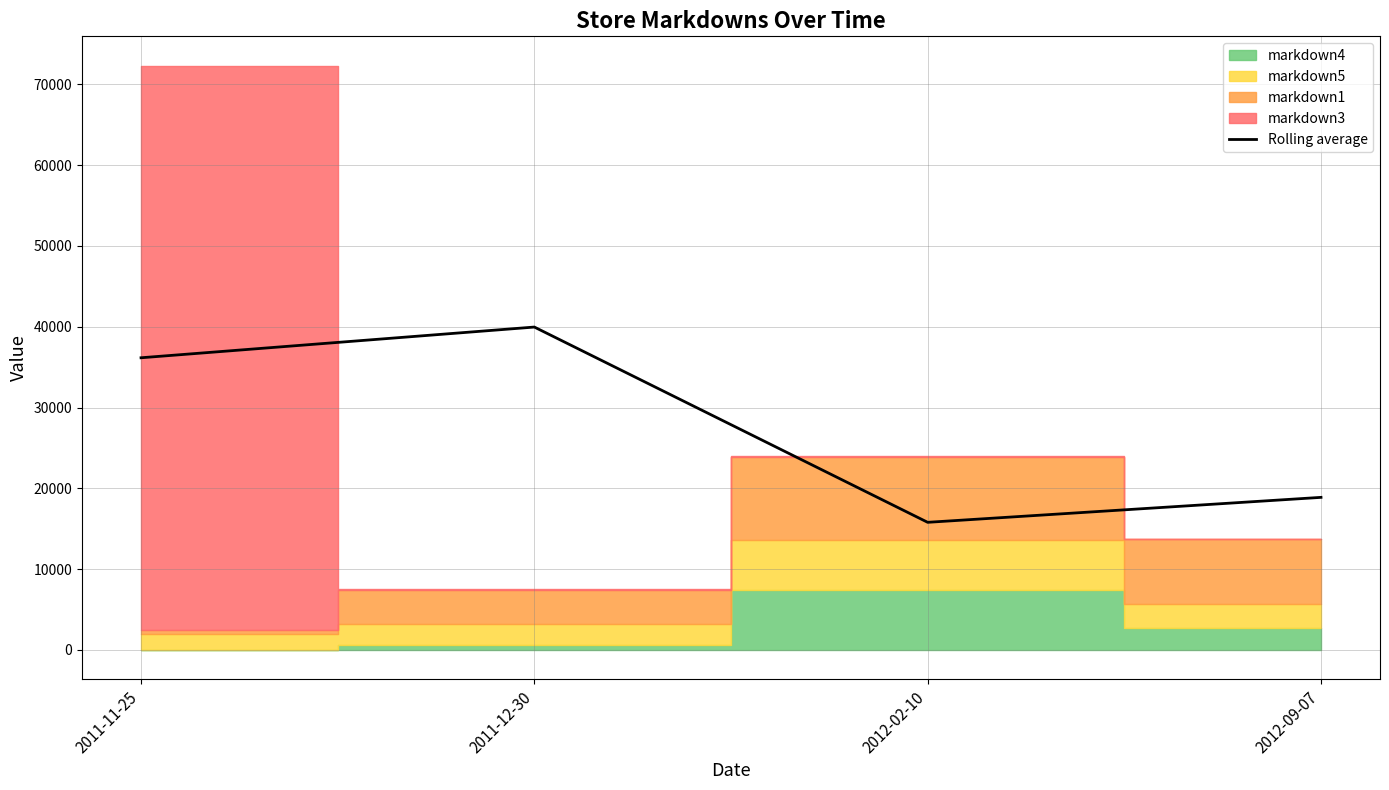

Does the chart display data point markers on the line(s)?

No